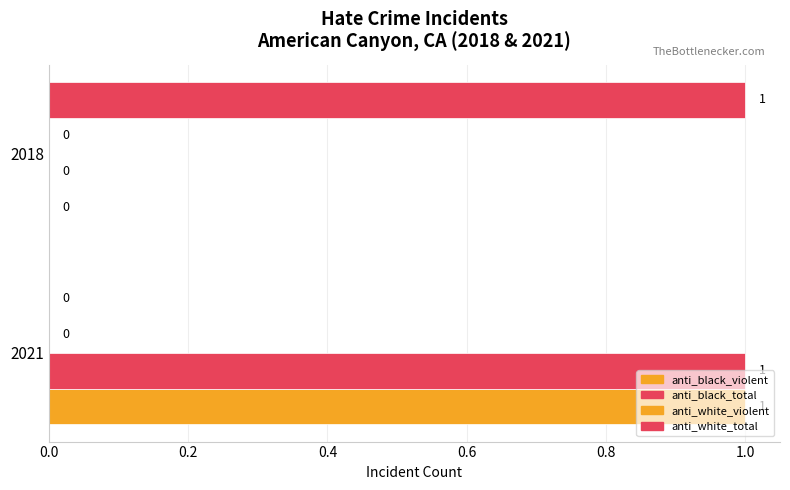

How many distinct data groups are displayed?

3